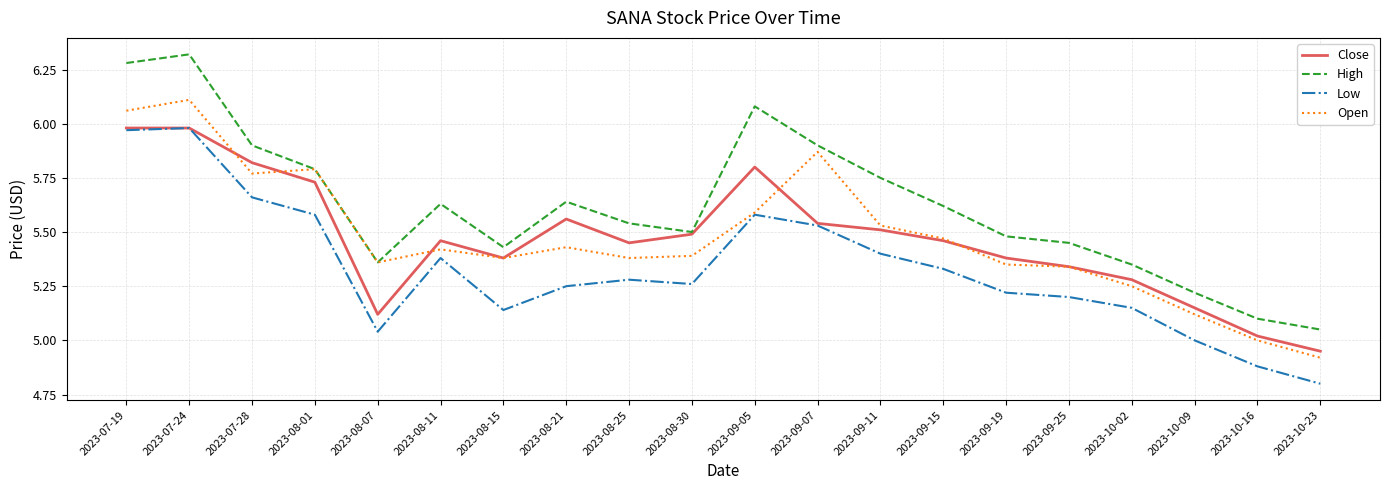

What is the difference between the highest and lowest values at 2023-09-07?

0.4